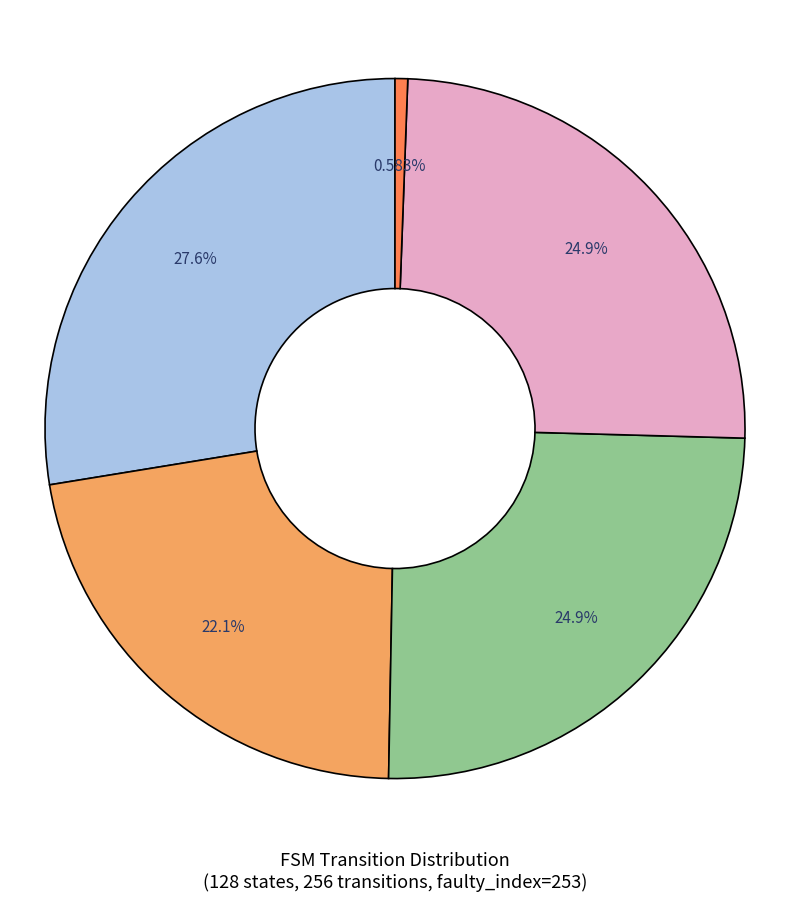

Does any single category account for the majority?

No